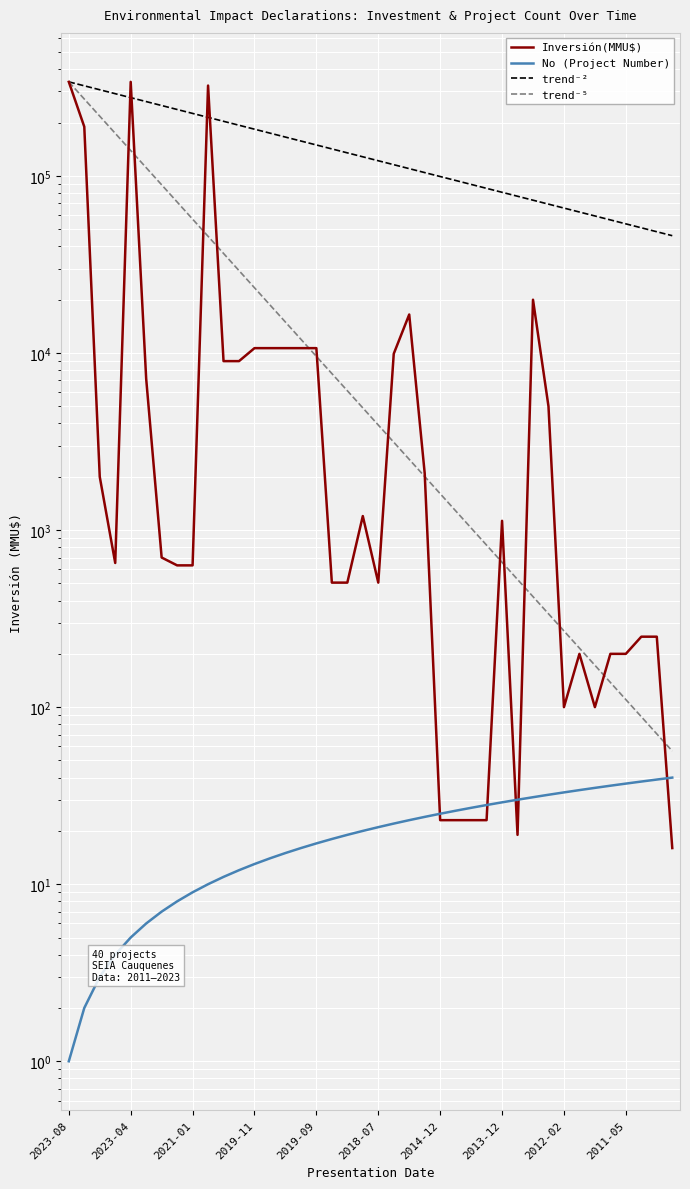

Is the value of Inversión(MMU$) at 17 greater than the value of trend⁻² at 32?

No